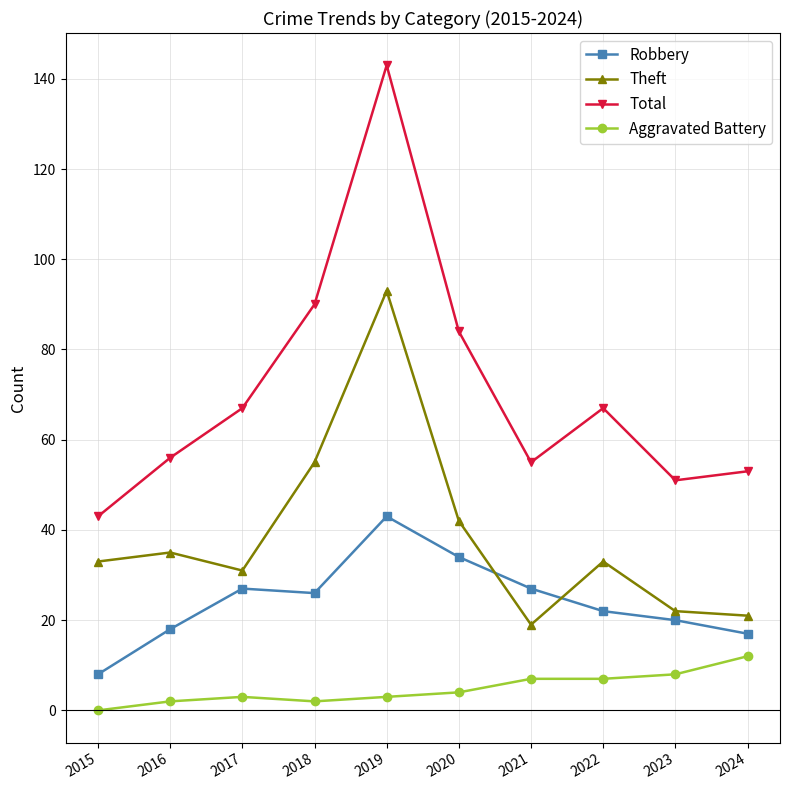

The Total series shows 88 at 2023. True or false?

False